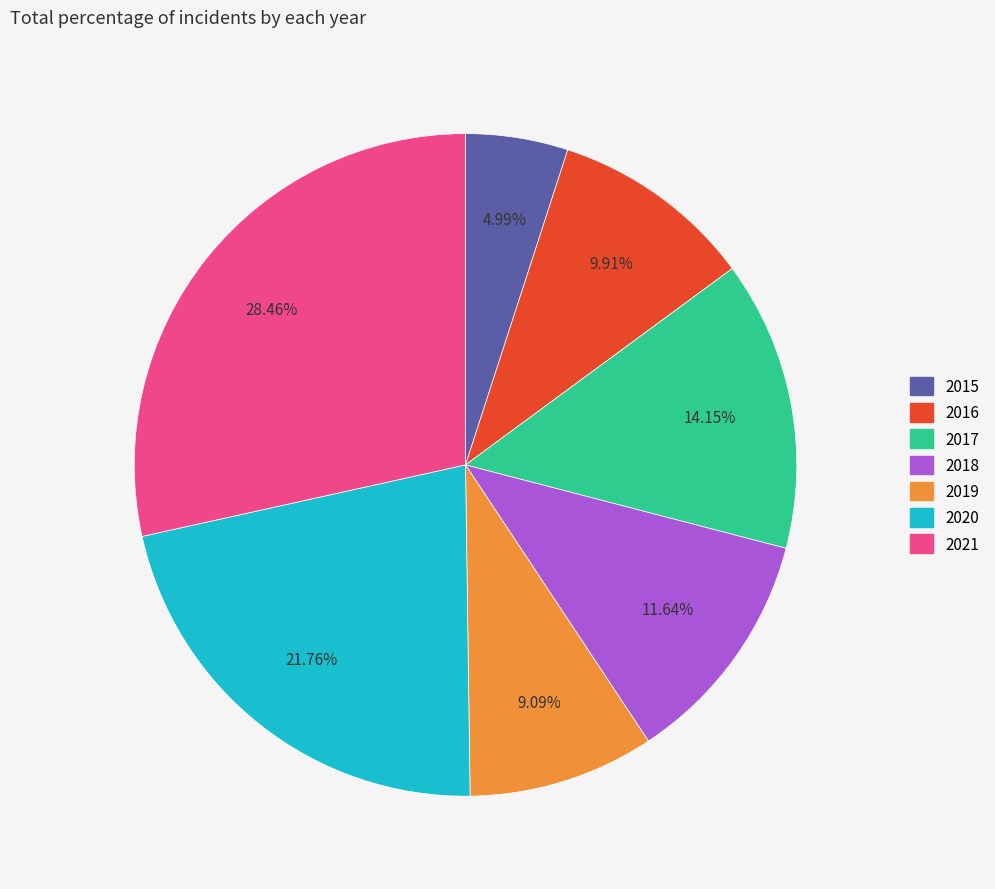

To the nearest percent, what is the combined percentage of 2018 and 2019?

21%